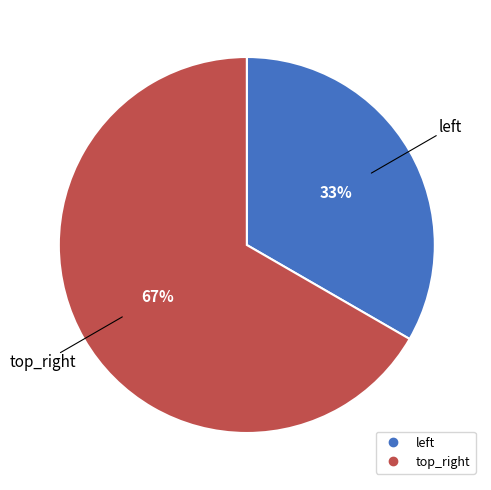

Which category has the smallest portion of the pie?

left